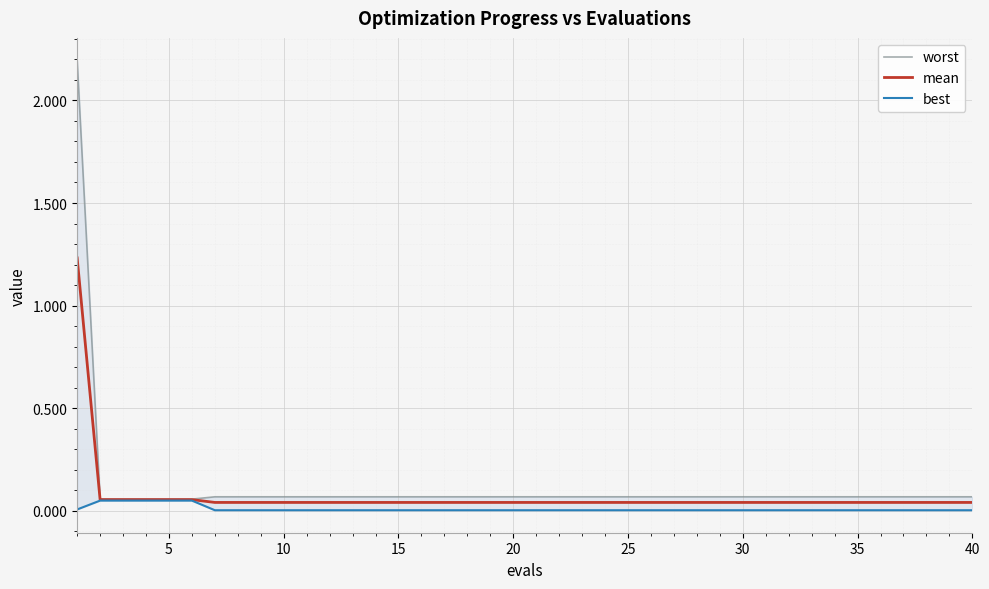

Rank the series by their maximum value, from highest to lowest.

worst, mean, best